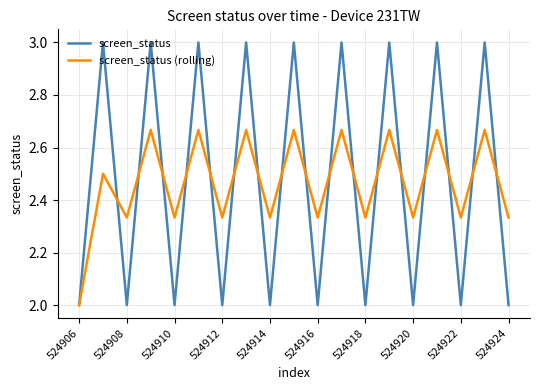

How many lines are shown in the chart?

2